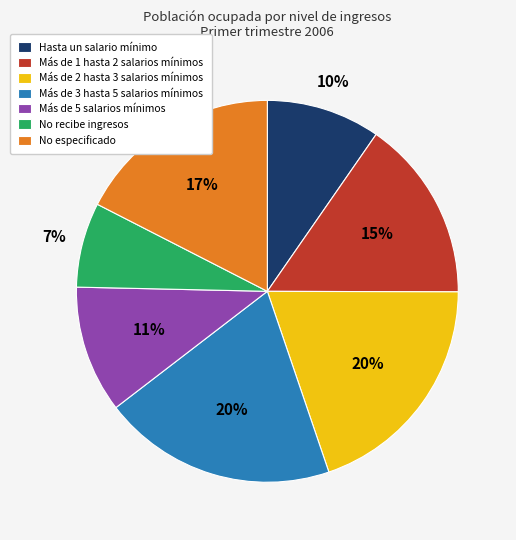

To the nearest percent, what is the average slice percentage?

14%